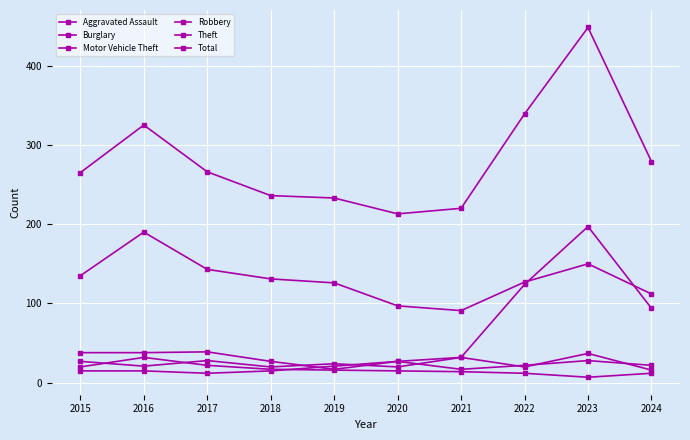

Rank the series by their maximum value, from lowest to highest.

Aggravated Assault, Burglary, Robbery, Theft, Motor Vehicle Theft, Total